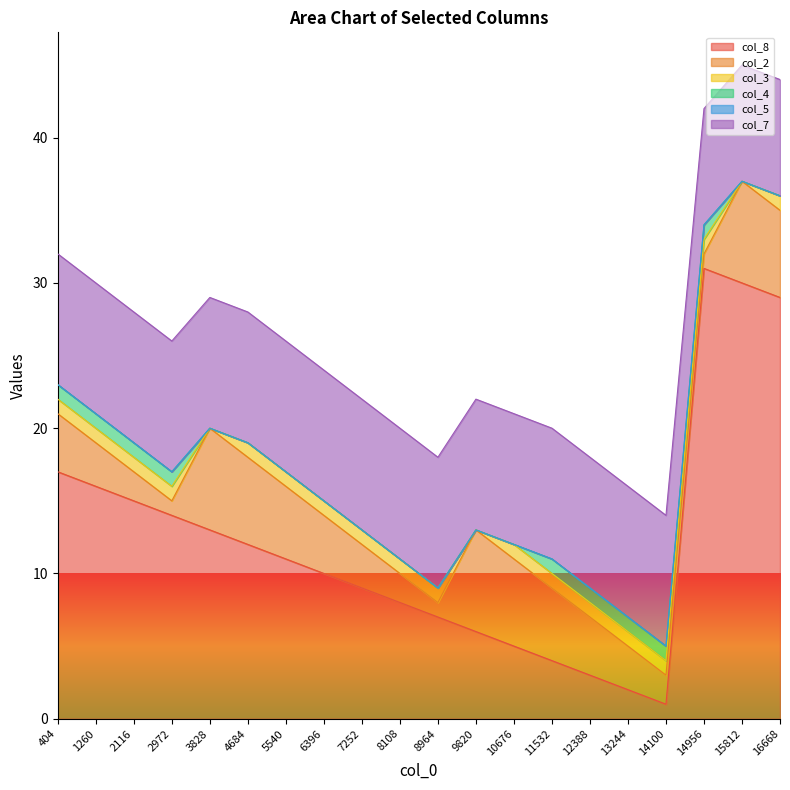

At 13244, list the series in order from smallest to largest.

col_5, col_3, col_4, col_8, col_2, col_7